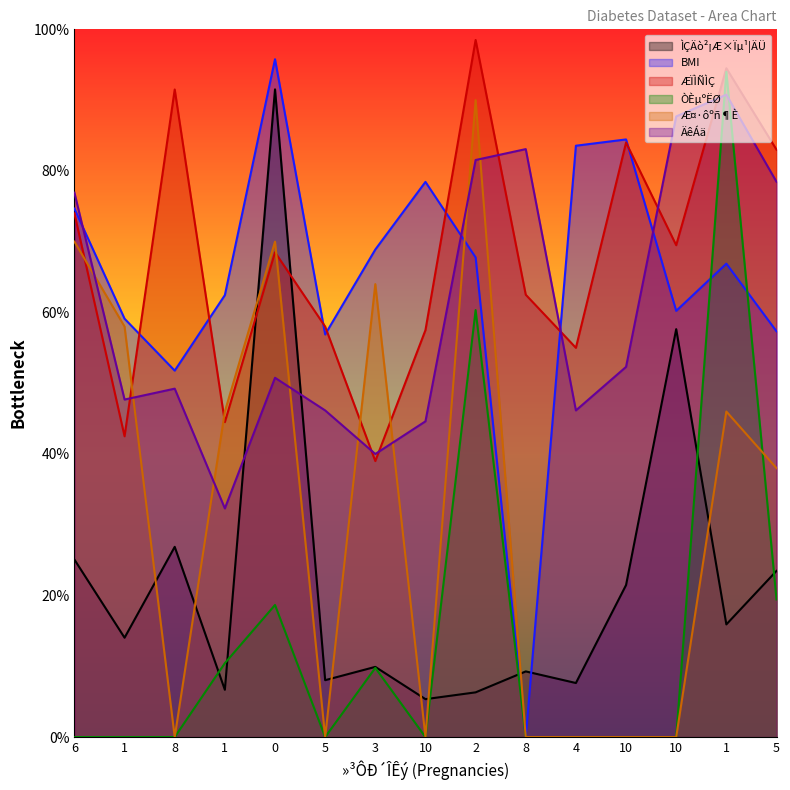

At which category does ÌÇÄò²¡Æ×Ïµ¹¦ÄÜ reach its first local peak?

8